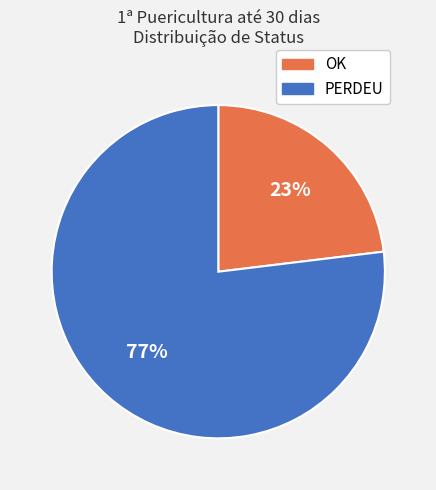

To the nearest percent, what is the difference between the largest and smallest slice percentages?

54%